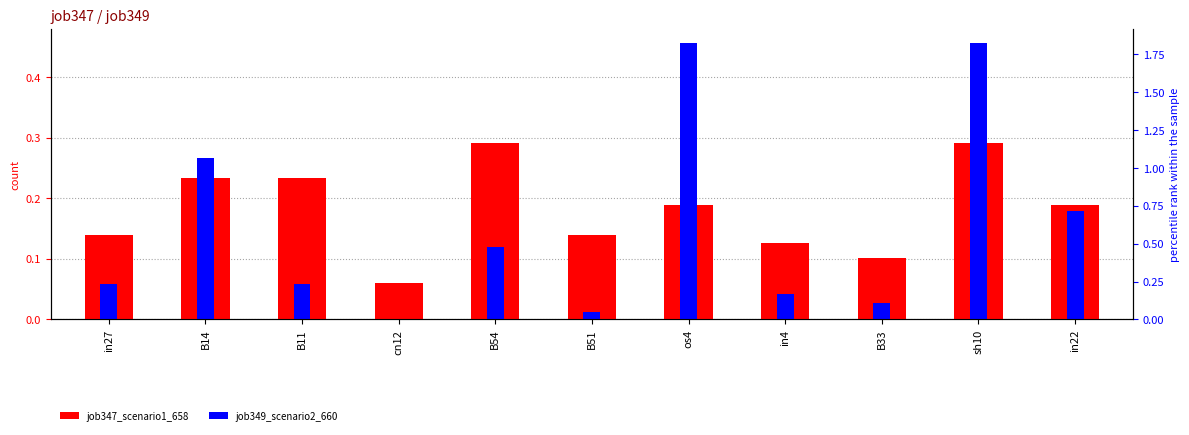

Does the chart contain any negative values?

No